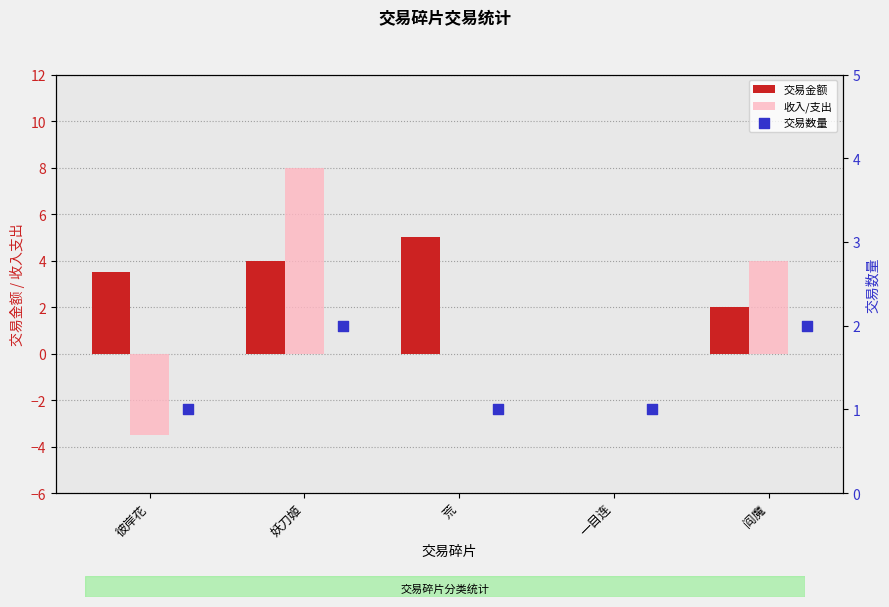

What are all the series names shown in the legend?

交易金额, 收入/支出, 交易数量